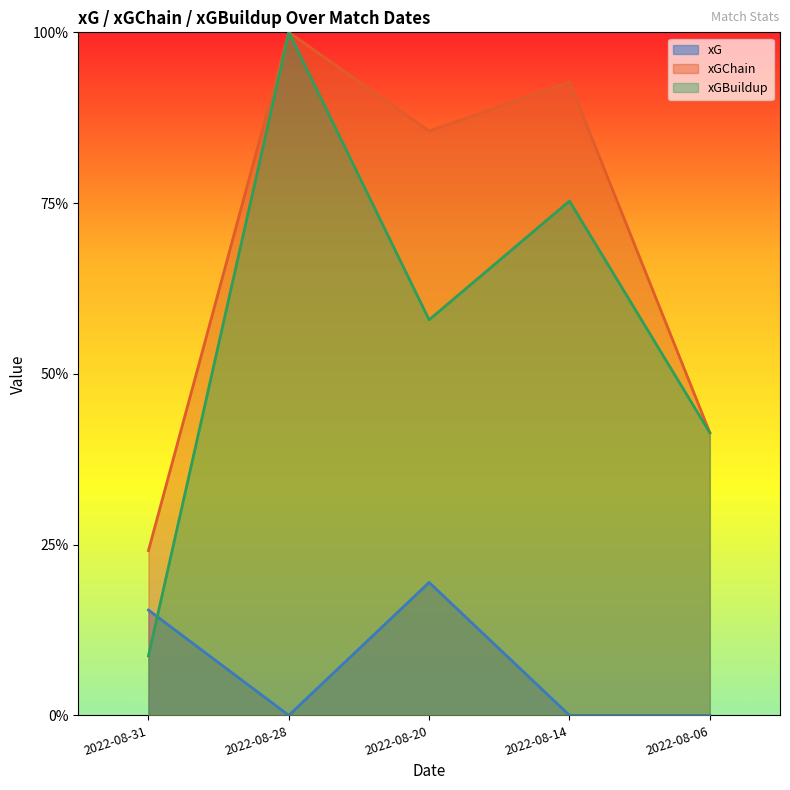

True or false: xGBuildup has a value of 0.5 at 2022-08-14.

False